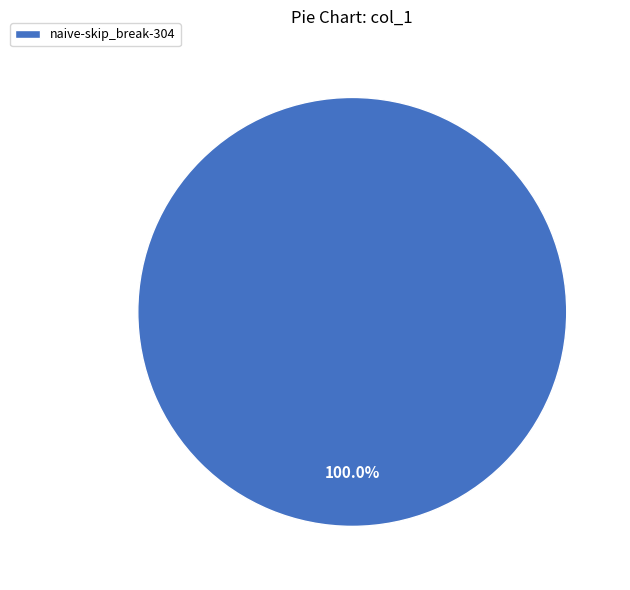

Is there any slice that represents more than half of the pie?

Yes